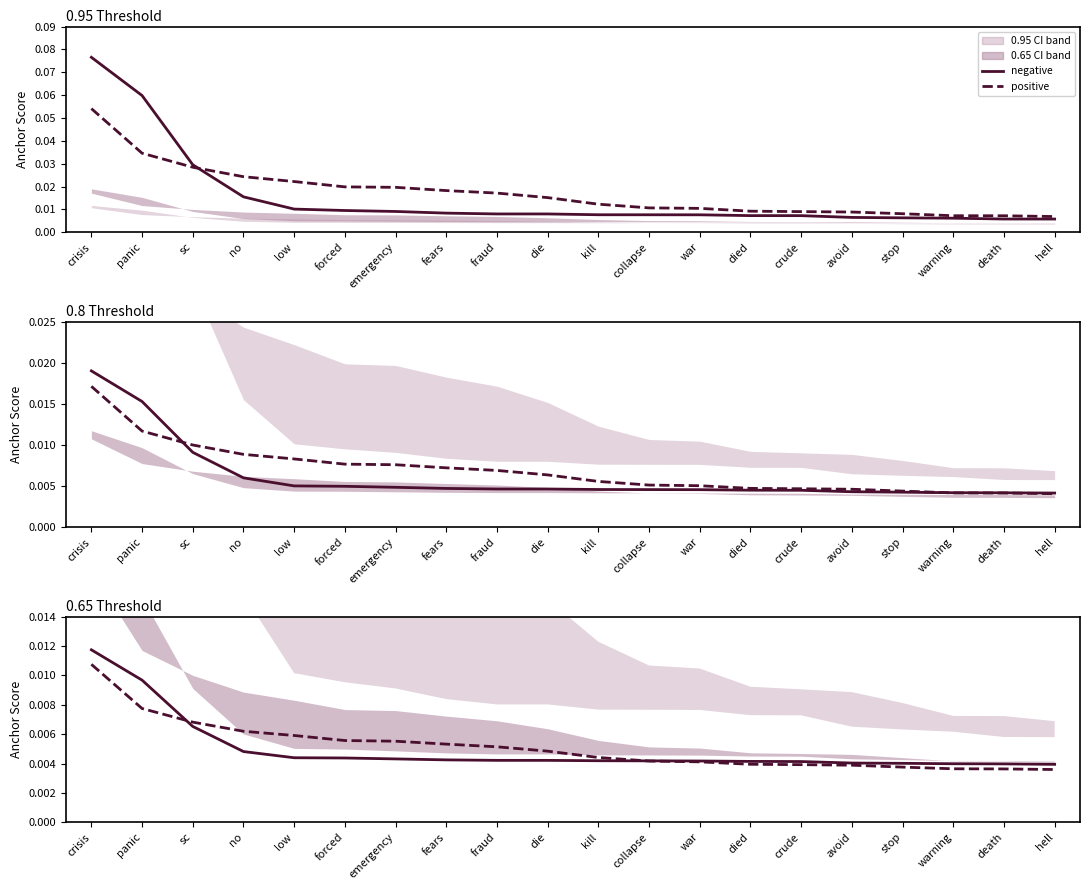

List the series in order of their overall mean, lowest first.

negative, positive